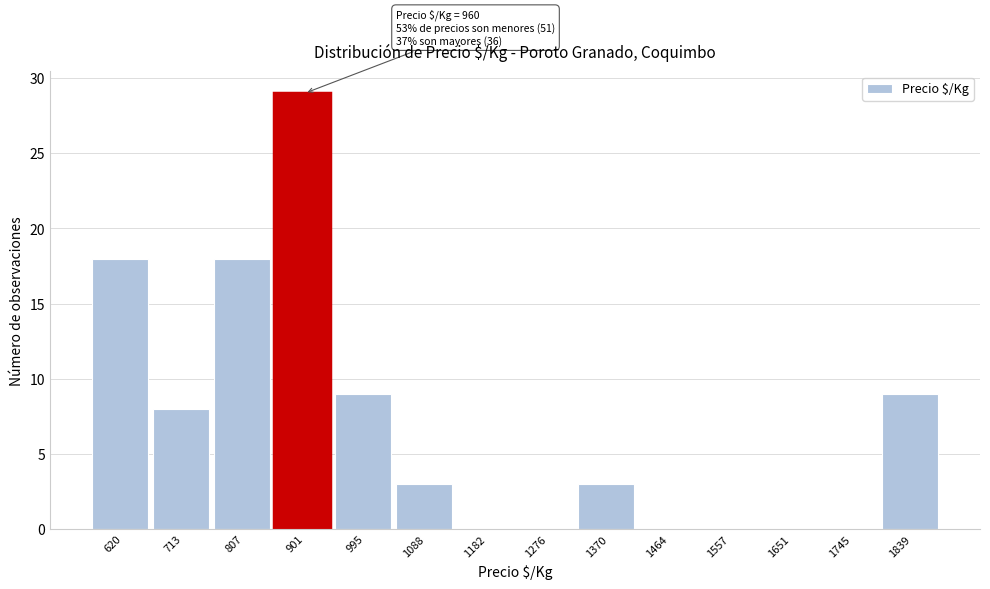

Reading left to right, transcribe all the data shown in this chart.

620=18	713=8	807=18	901=29	995=9	1088=3	1182=0	1276=0	1370=3	1464=0	1557=0	1651=0	1745=0	1839=9